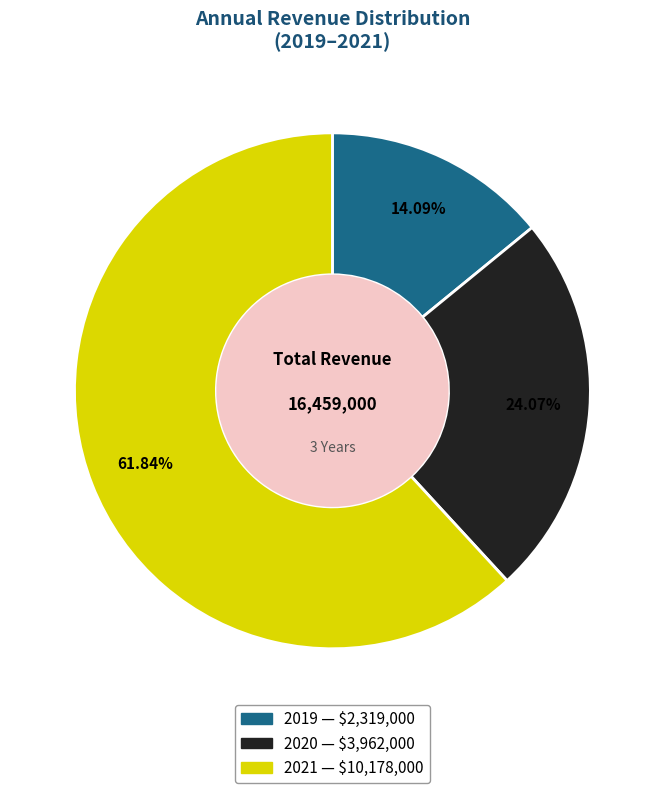

Which has a higher value, 2019 or 2021?

2021